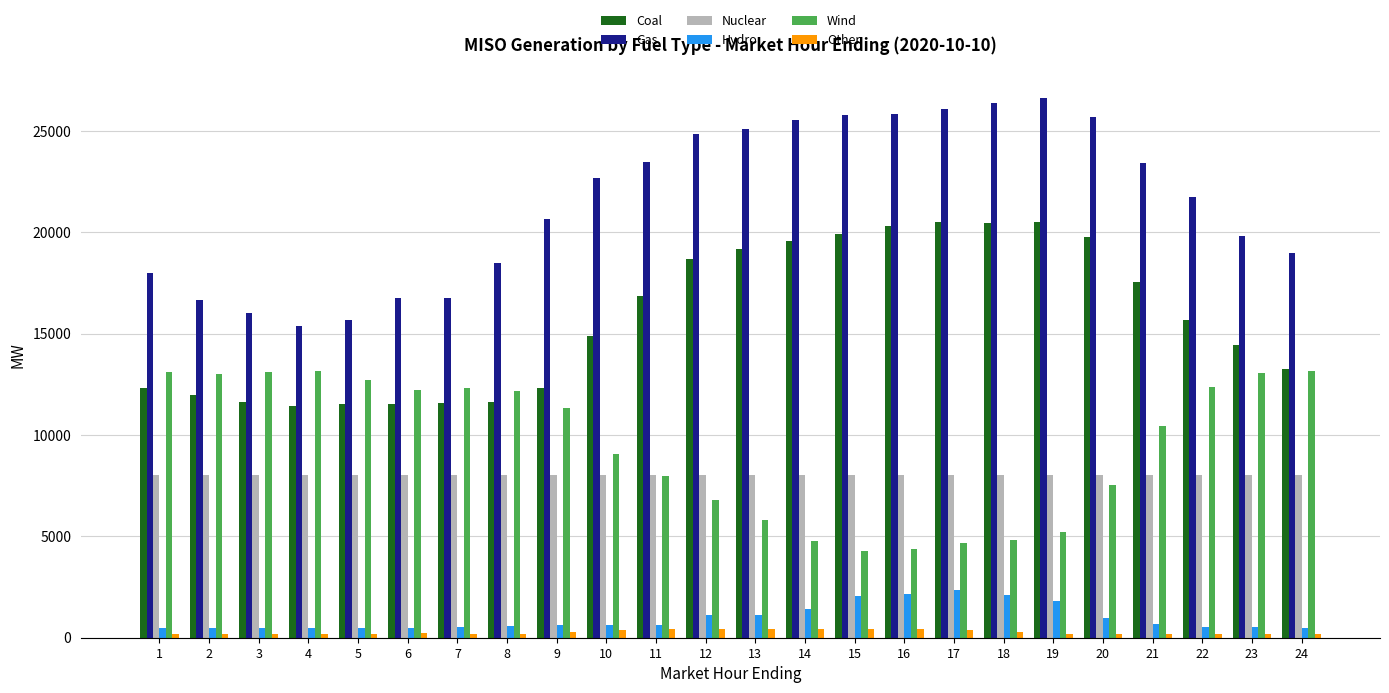

At which label is Hydro closest to 1412?

14